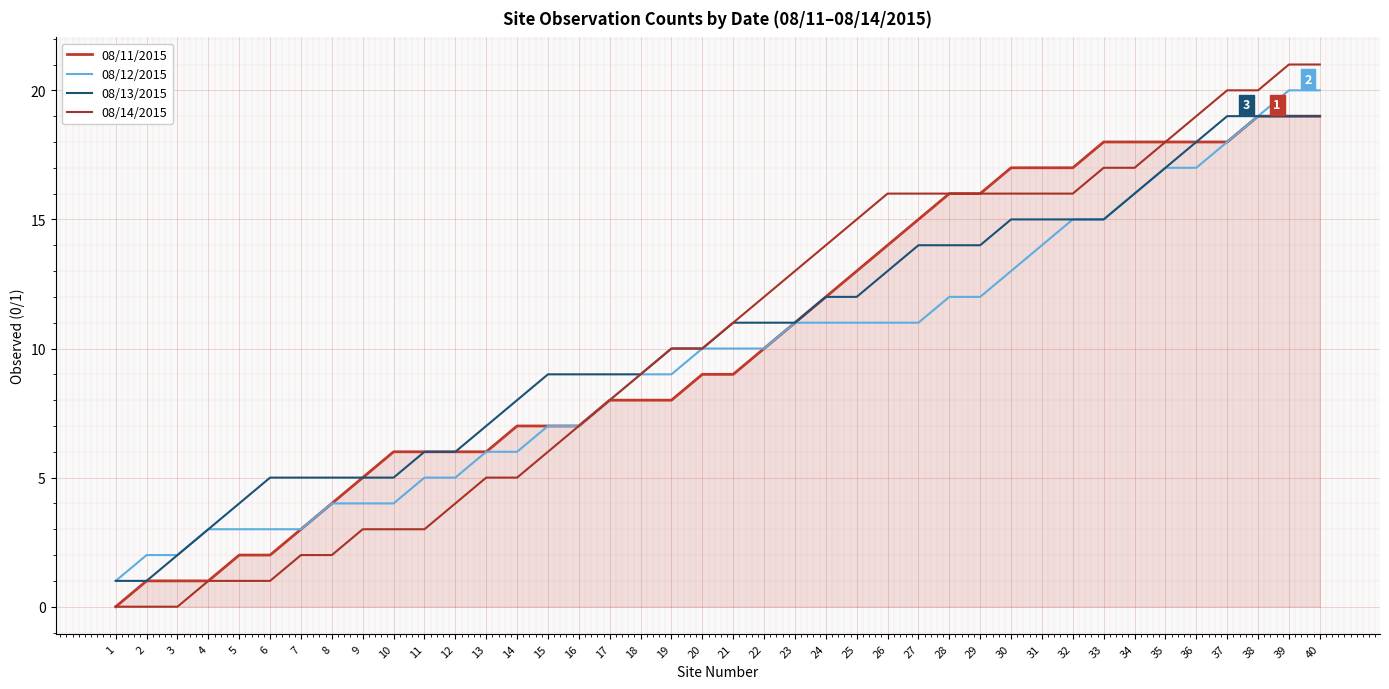

Which series has the largest range (max minus min)?

08/14/2015